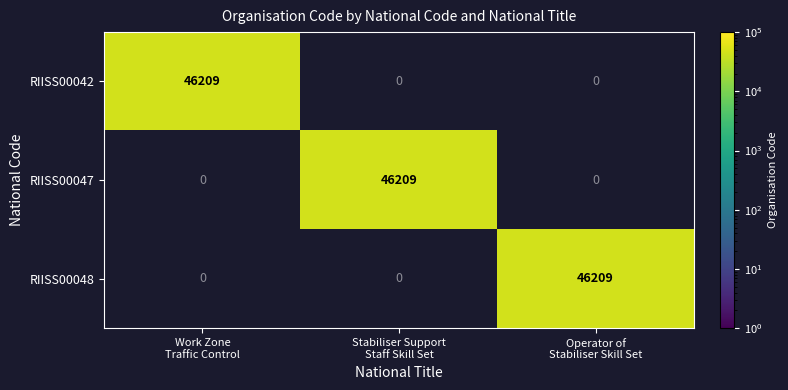

What is the difference between the maximum and minimum values in the RIISS00042 series?

46209